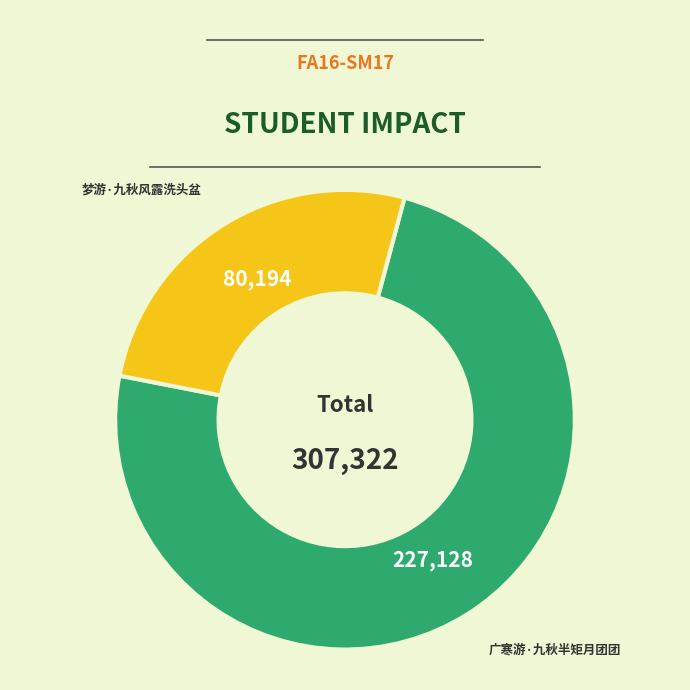

Is there a majority slice in this chart?

Yes